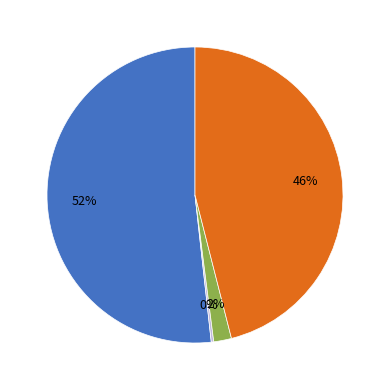

Does any single category account for the majority?

Yes